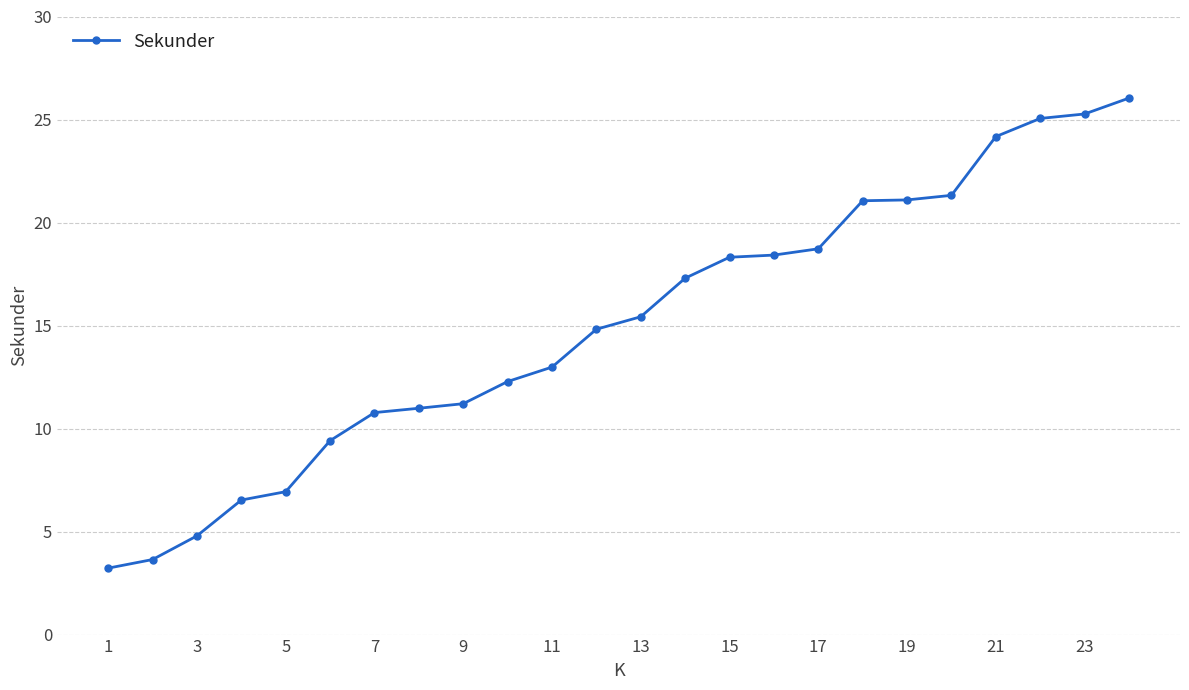

What is the difference between the maximum and minimum values?

22.8